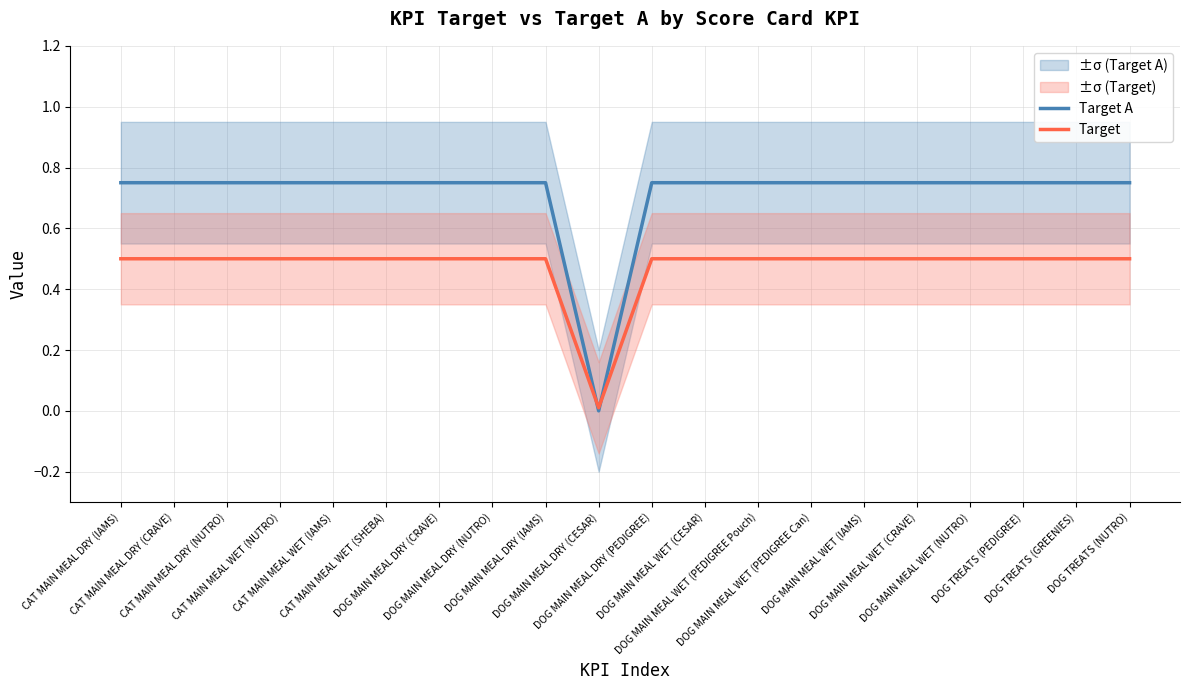

Where is Target A nearest to the value 0?

DOG MAIN MEAL DRY (CESAR)